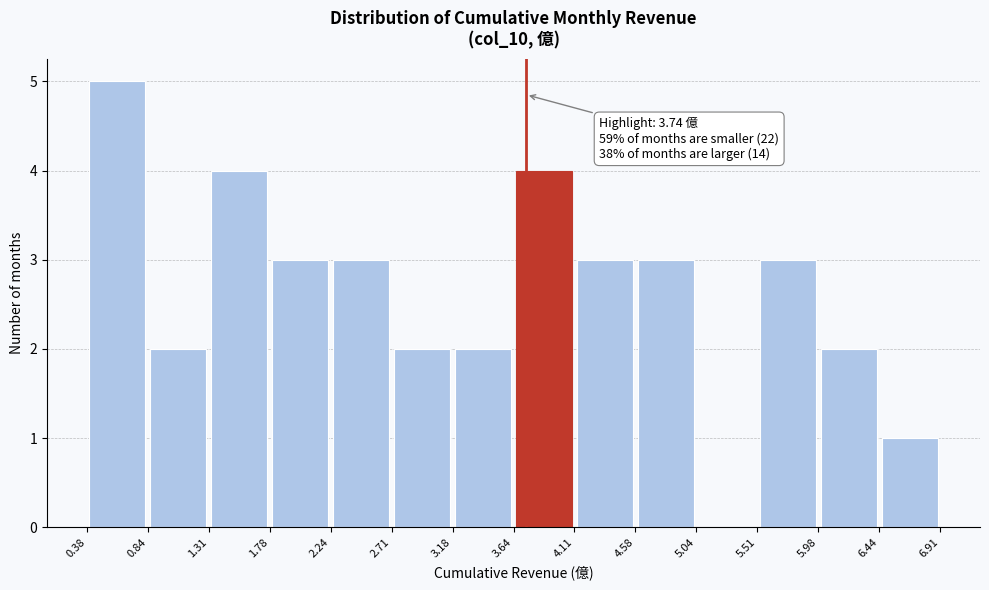

Which range on the x-axis has the tallest bar?

0.38 to 0.84